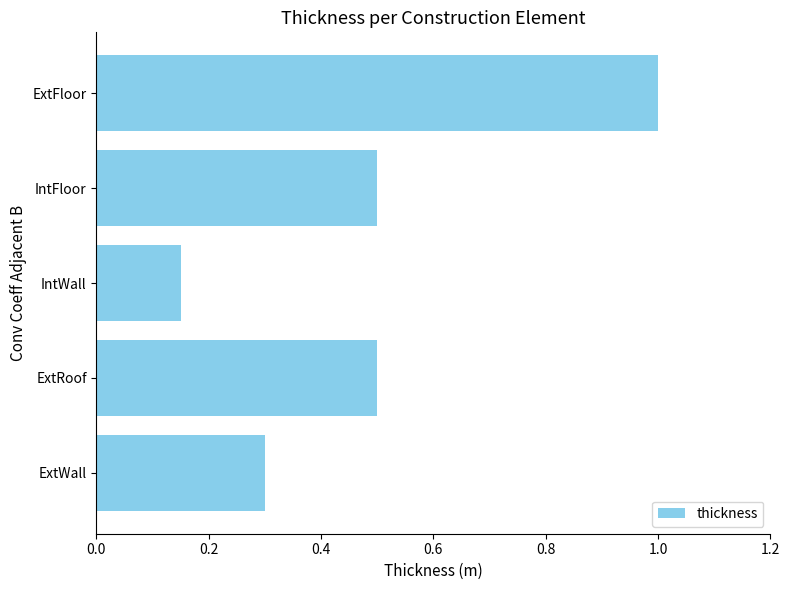

What is the average value?

0.5